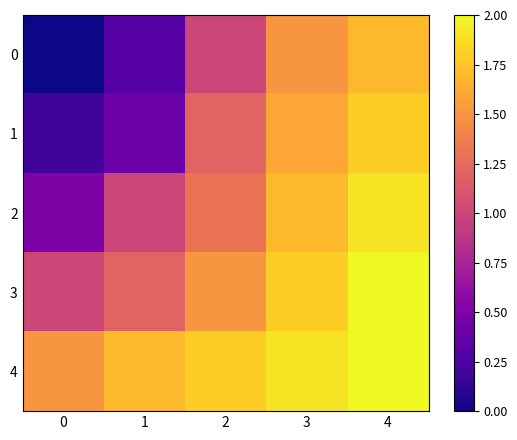

Reading left to right, transcribe all the data shown in this chart.

0: 0=0.0	1=0.3	2=1.0	3=1.5	4=1.7
1: 0=0.2	1=0.4	2=1.2	3=1.6	4=1.8
2: 0=0.5	1=1.0	2=1.3	3=1.7	4=1.9
3: 0=1.0	1=1.2	2=1.5	3=1.8	4=2.0
4: 0=1.5	1=1.7	2=1.8	3=1.9	4=2.0